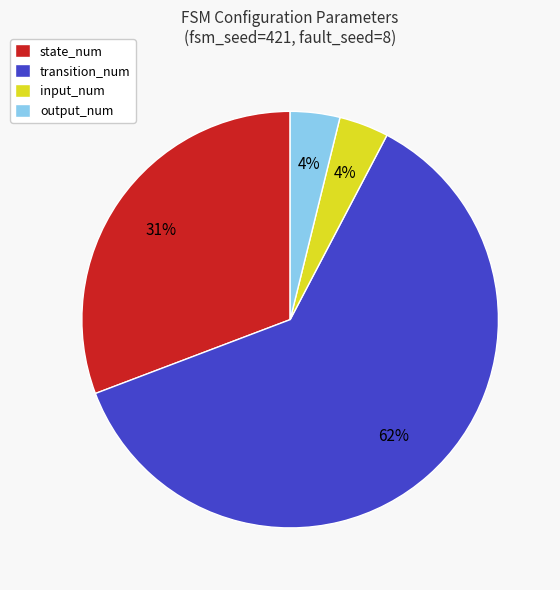

Which has a higher value, transition_num or output_num?

transition_num